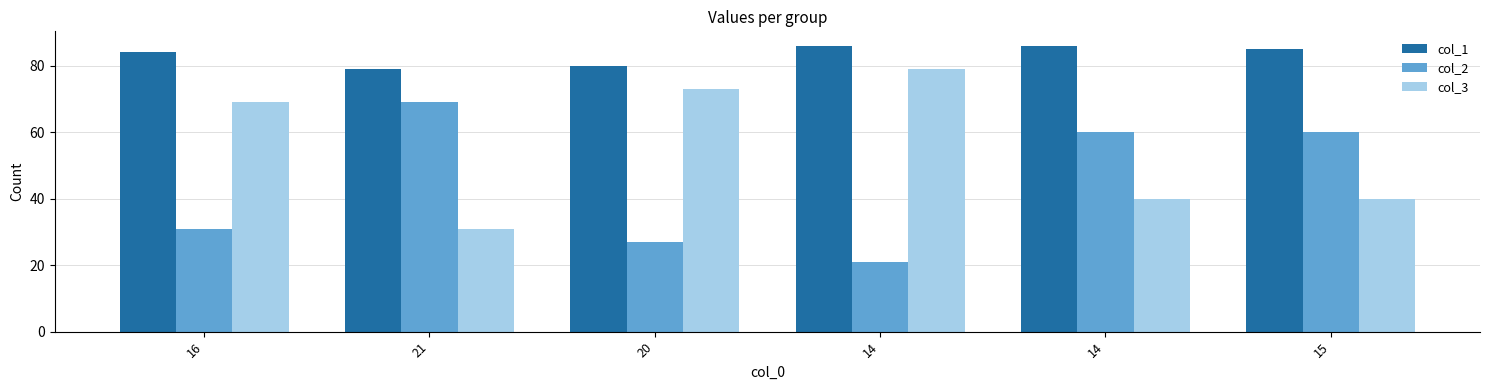

What is the difference between the second highest and second lowest values in the col_1 series?

6